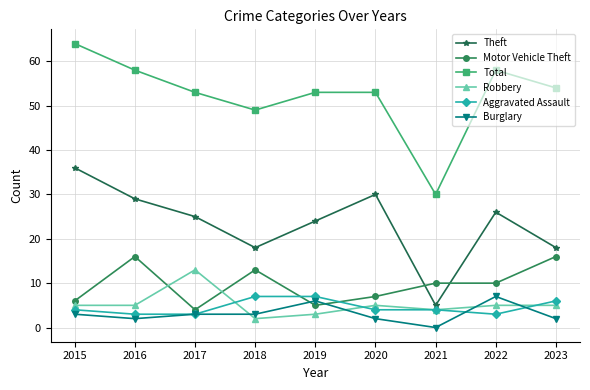

Between 2016 and 2017, which series saw the biggest shift?

Motor Vehicle Theft